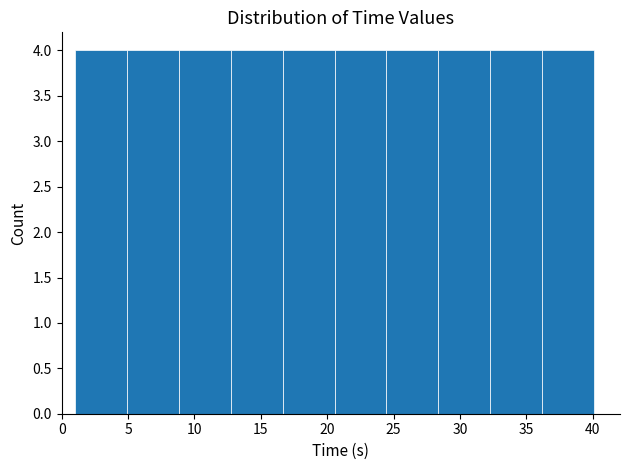

Reading left to right, transcribe this chart: for each bar, give the range it covers on the x-axis and its height. Neither the bar edges nor the heights are printed on the chart, so give them approximately, as read against the axes.

1.0 to 5.0: 4
5.0 to 9.0: 4
9.0 to 12.5: 4
12.5 to 16.5: 4
16.5 to 20.5: 4
20.5 to 24.5: 4
24.5 to 28.5: 4
28.5 to 32.5: 4
32.5 to 36.0: 4
36.0 to 40.0: 4